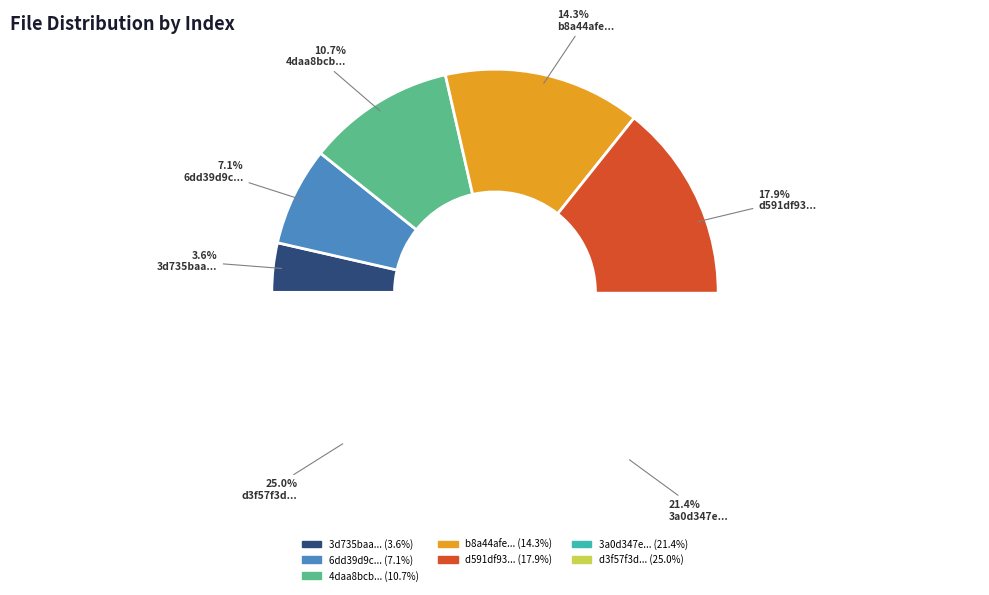

How many slices are in this pie chart?

7